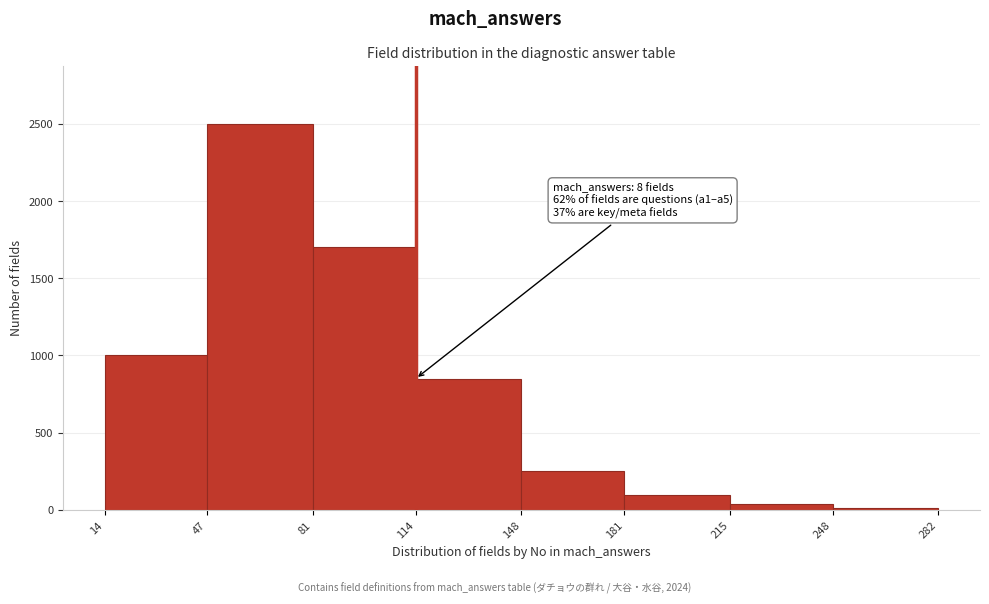

Which range on the x-axis has the tallest bar?

47 to 81